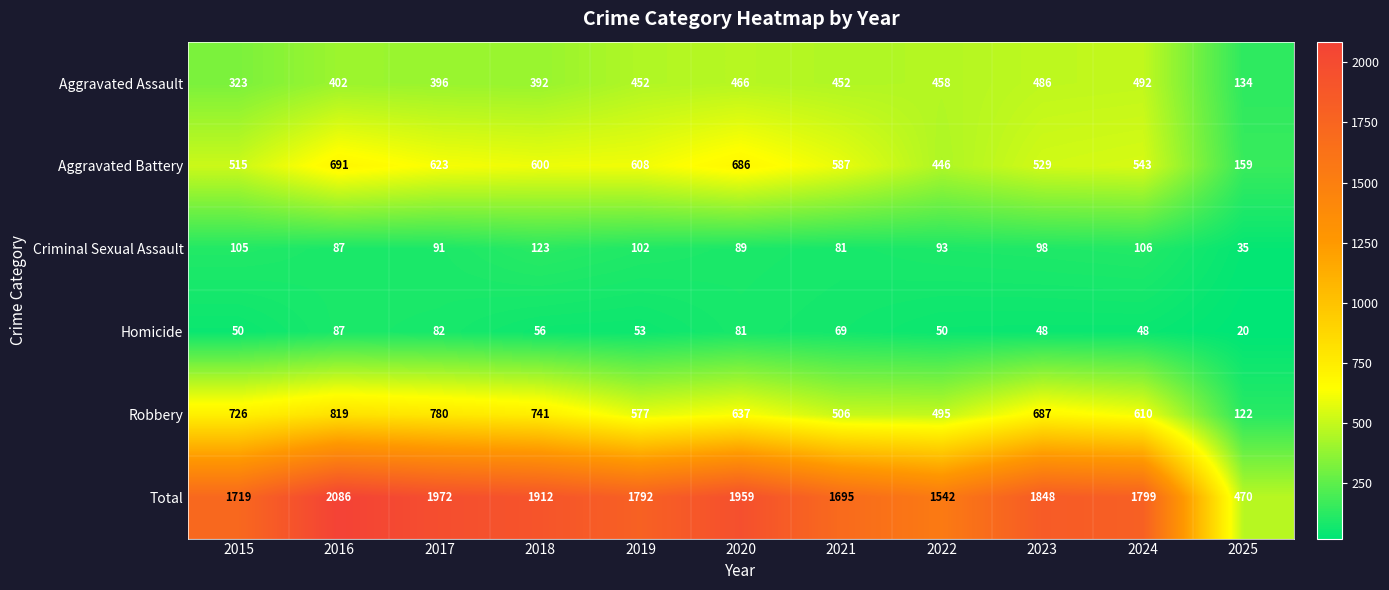

What is the difference between the highest and lowest values at 2024?

1751